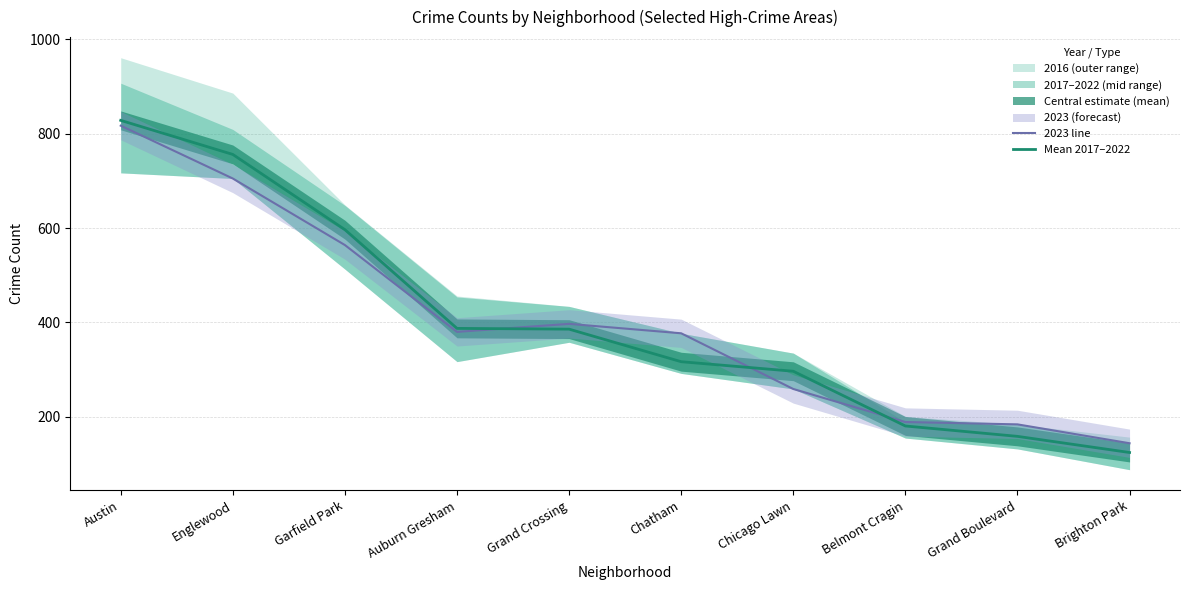

Is the value of Mean 2017–2022 at Chicago Lawn greater than the value of 2023 line at Grand Crossing?

No